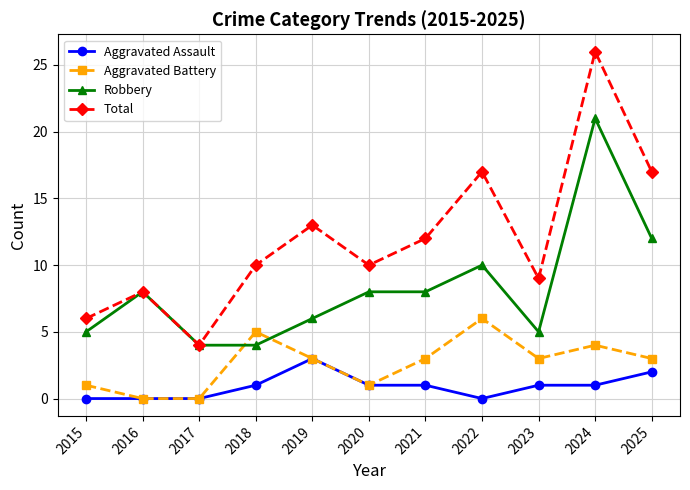

Does the chart have visible grid lines?

Yes